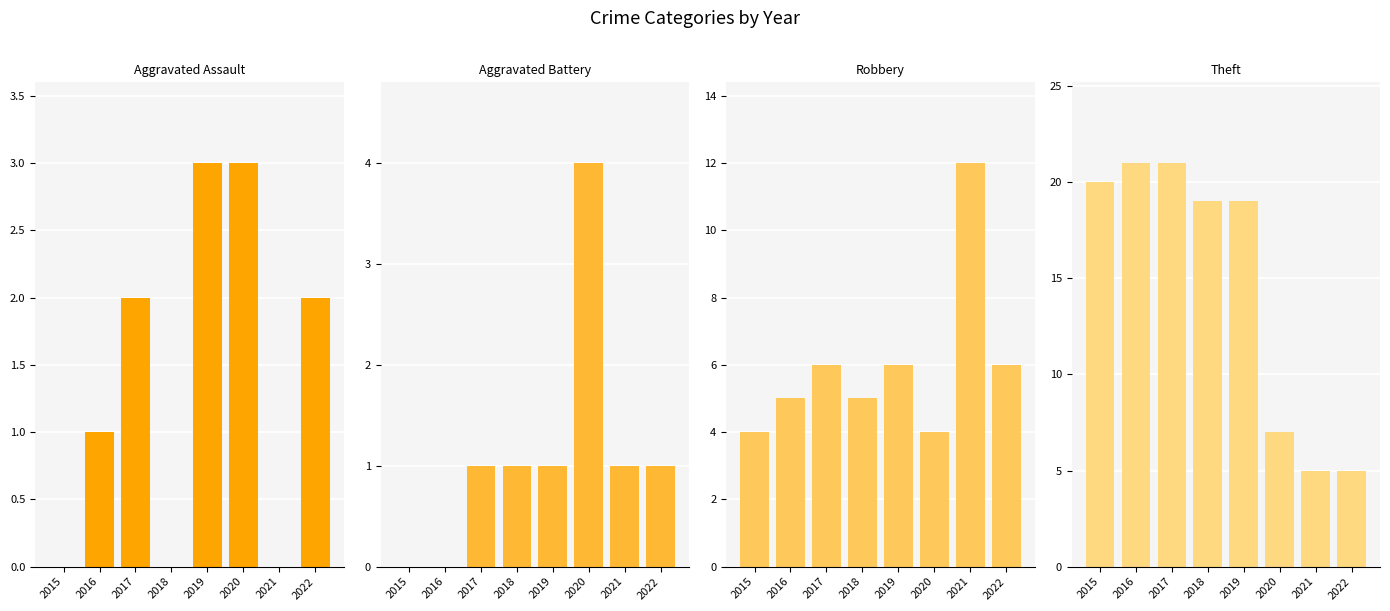

What is the difference between the Aggravated Assault values at 2017 and 2020?

1